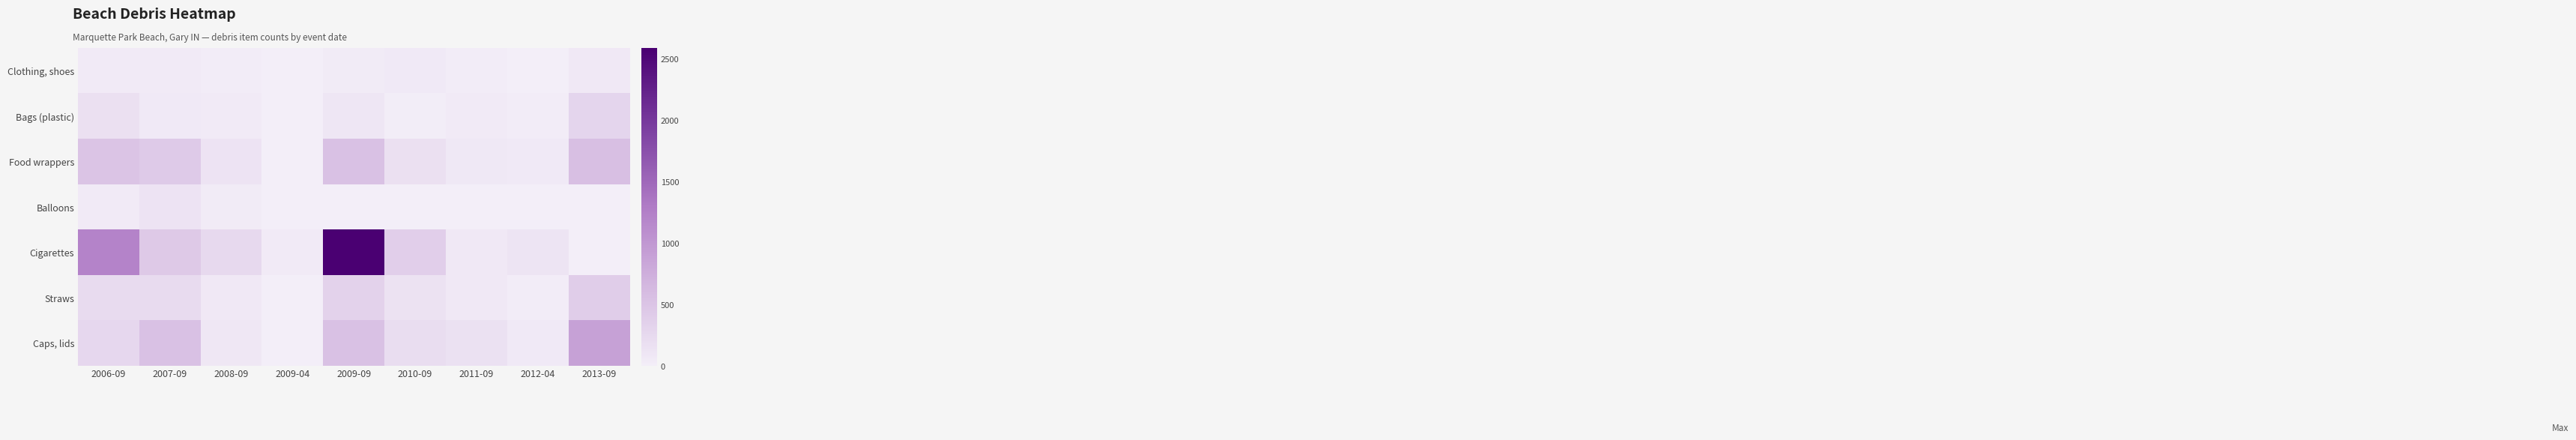

List the series in order of their peak value, lowest first.

Clothing, shoes, Balloons, Bags (plastic), Straws, Food wrappers, Caps, lids, Cigarettes